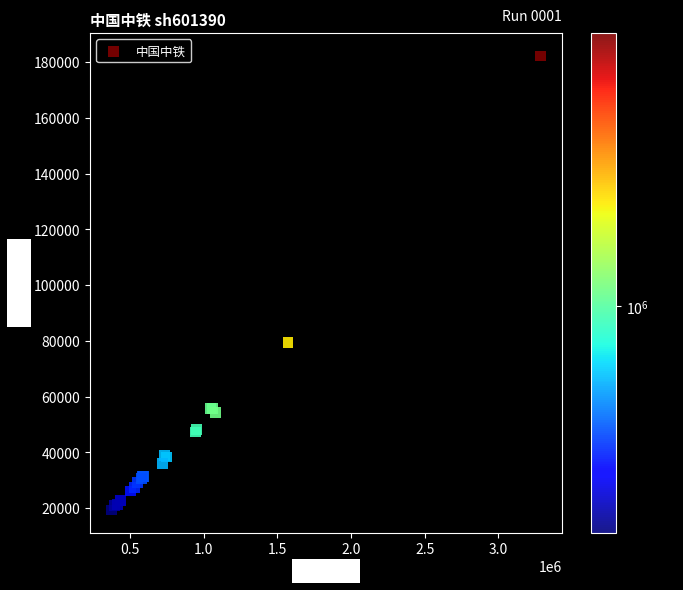

What Y value in the scatter plot is closest to 100786?

79574